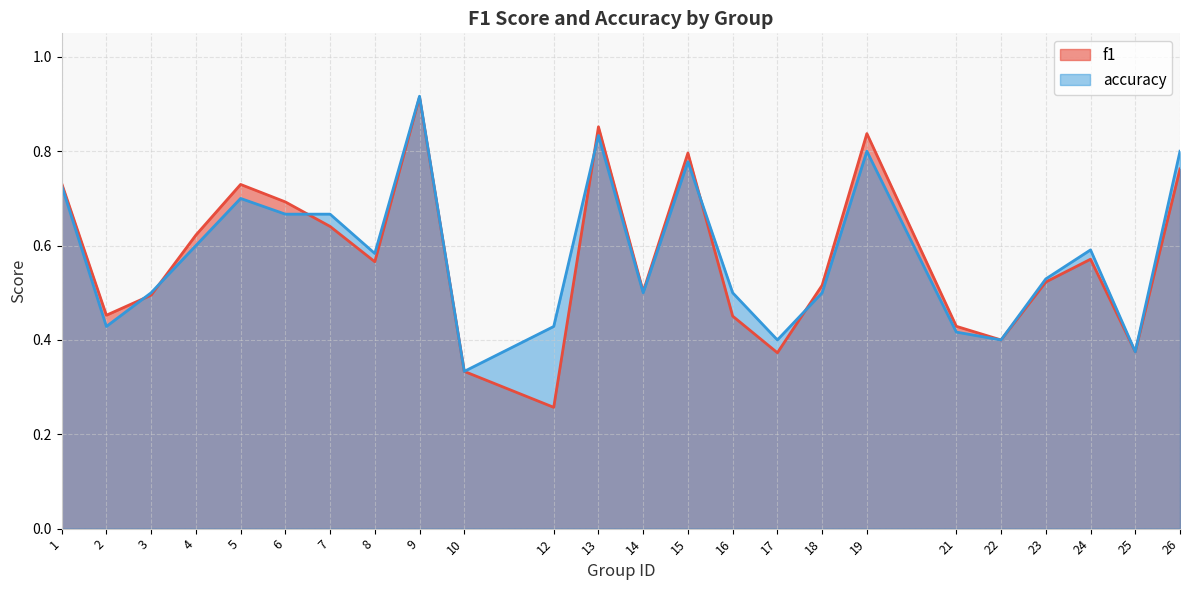

Which category has the highest value across all series?

9